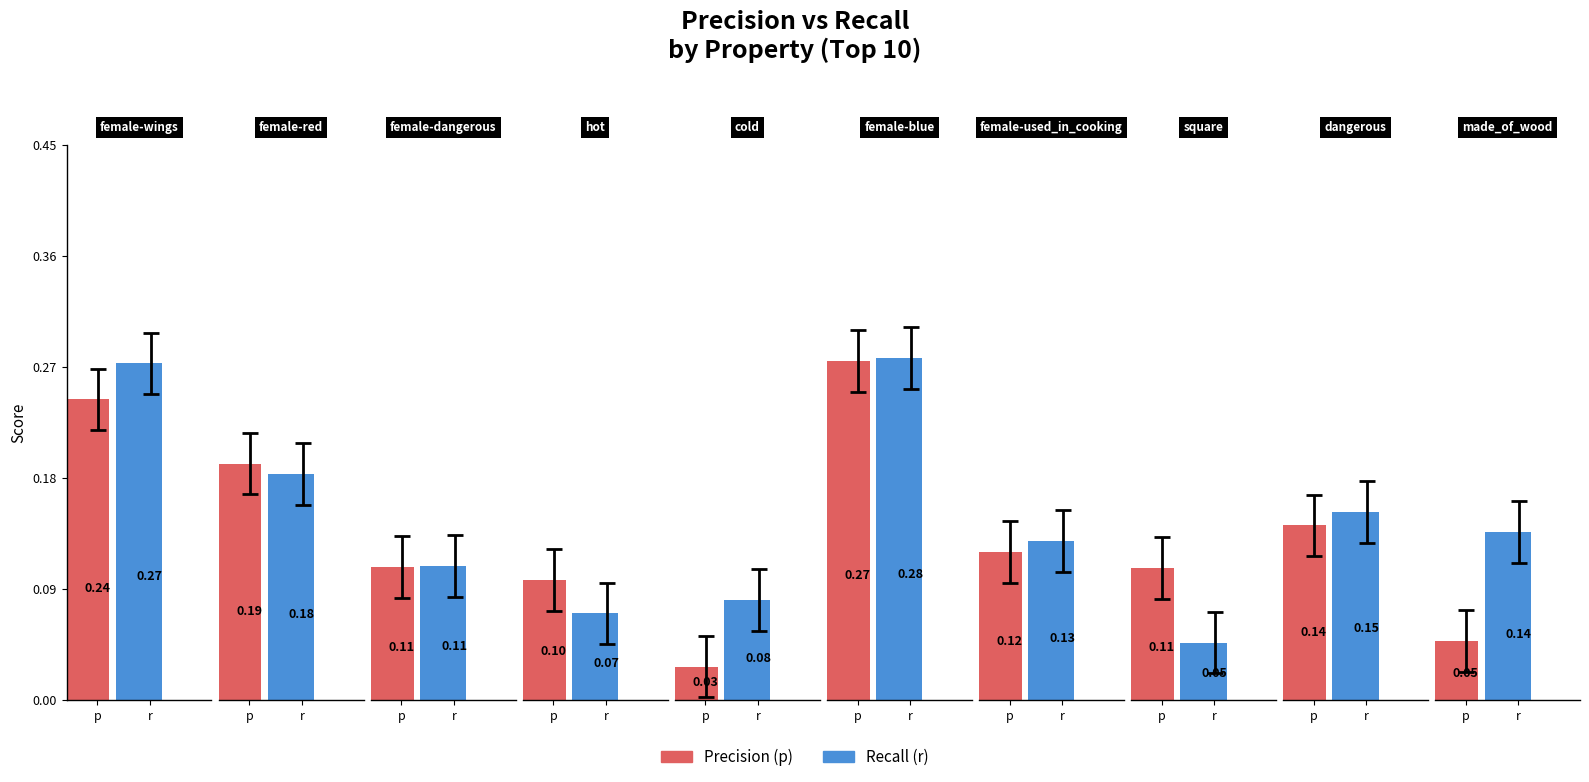

Does the chart contain any negative values?

No